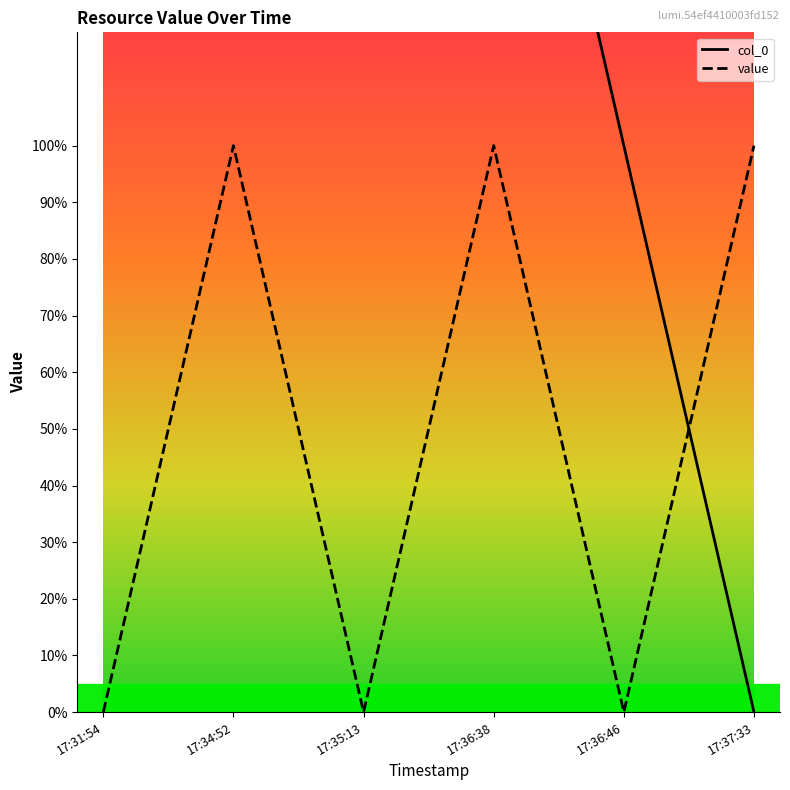

At which category does value reach its first local peak?

17:34:52